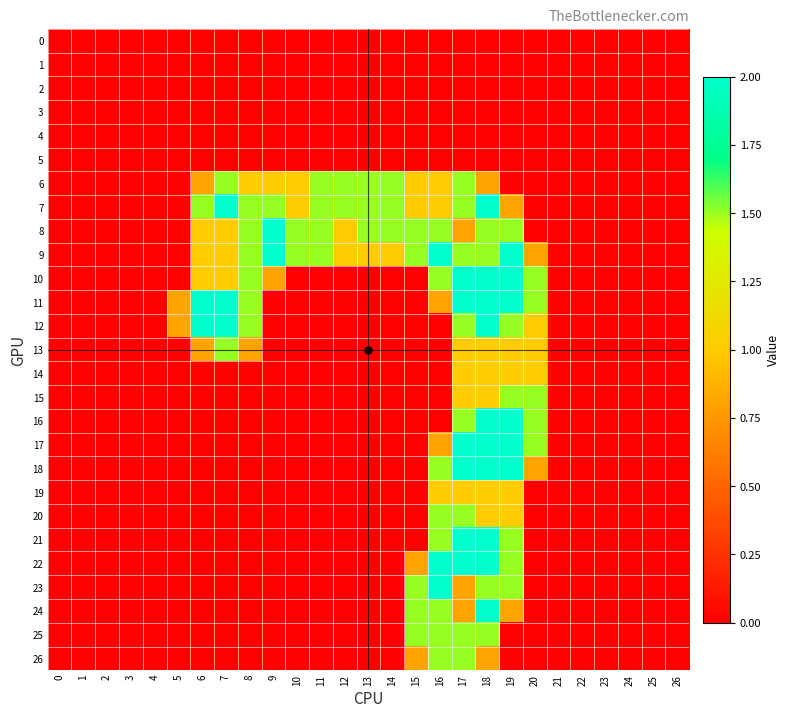

Which label corresponds to the largest value in the chart?

7